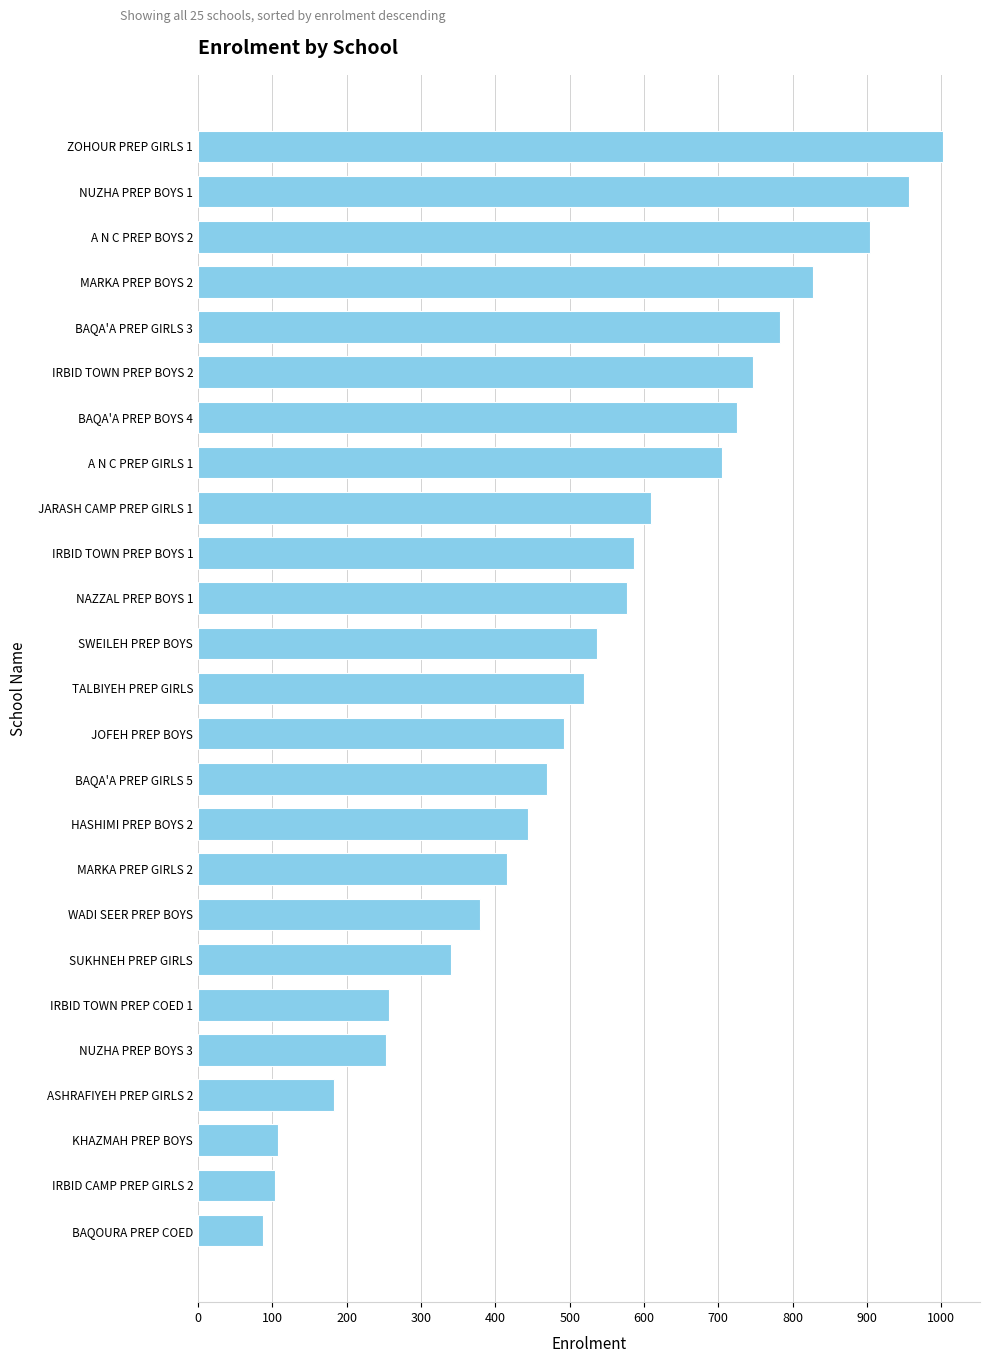

What is the minimum value shown in the chart?

87